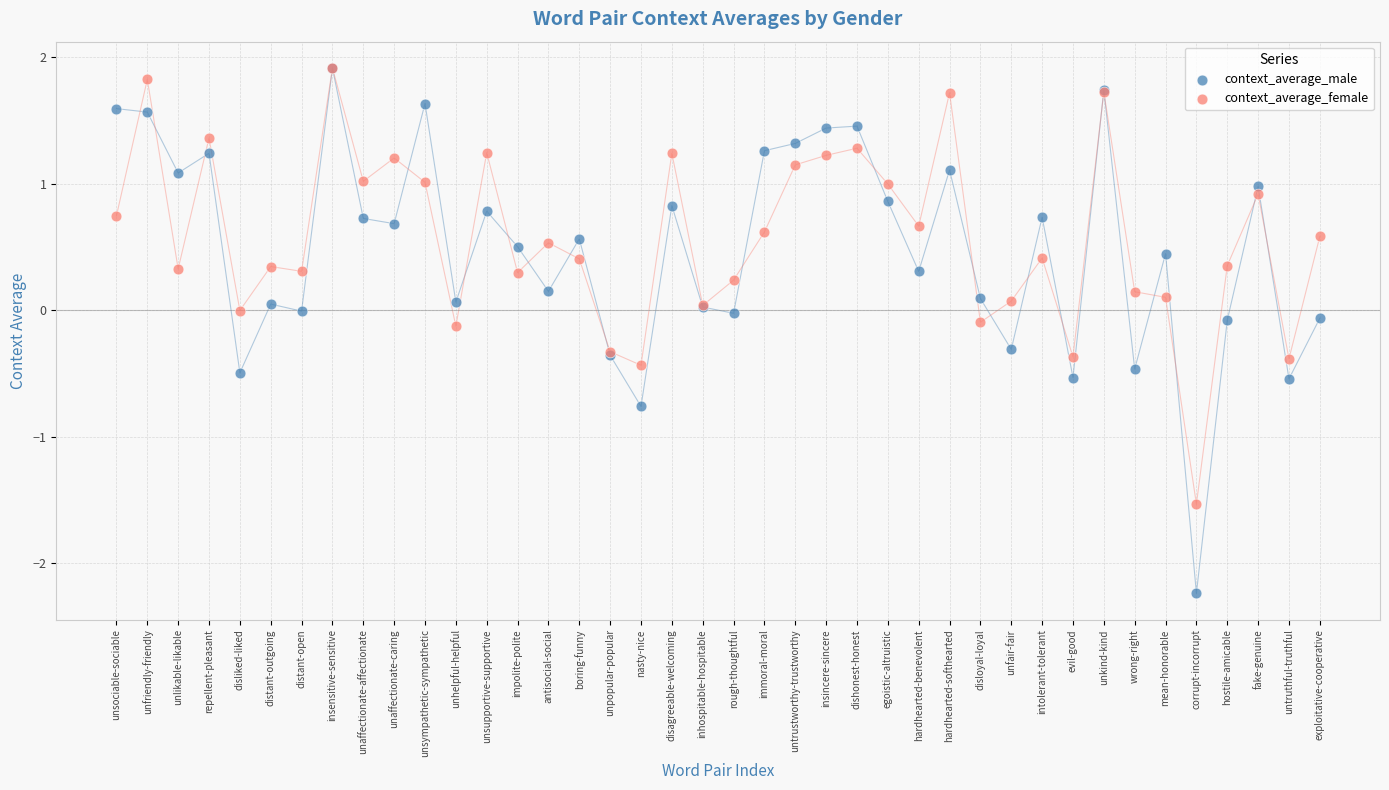

Which series has the largest Y range (max minus min)?

context_average_male